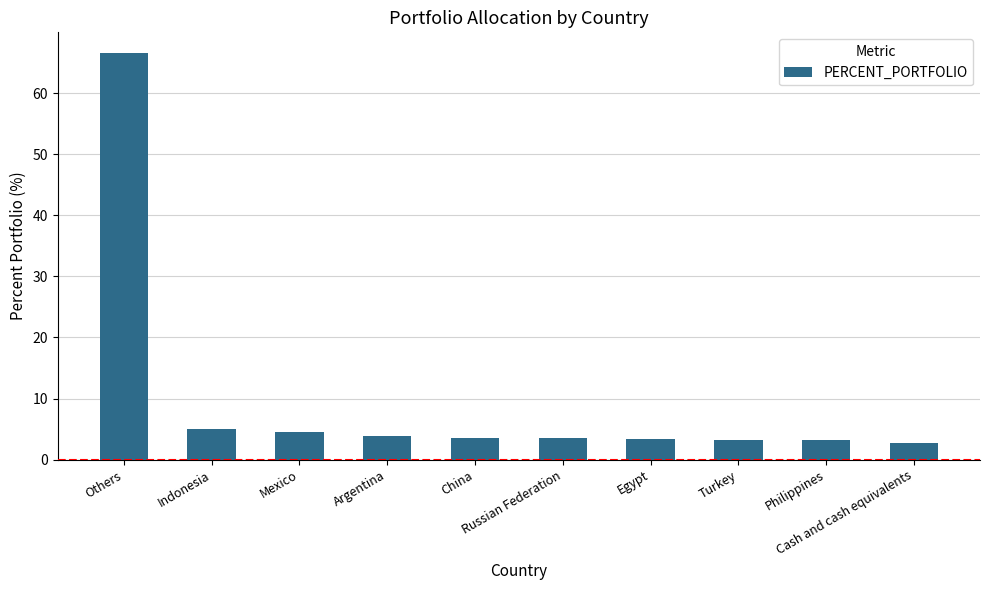

What is the difference between the maximum and second lowest values?

63.3